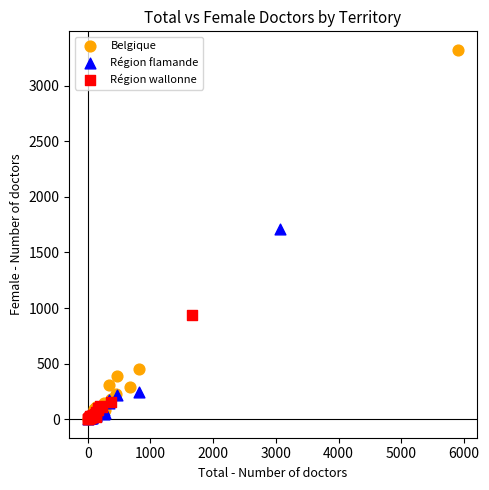

Which series has the widest spread of Y values?

Belgique